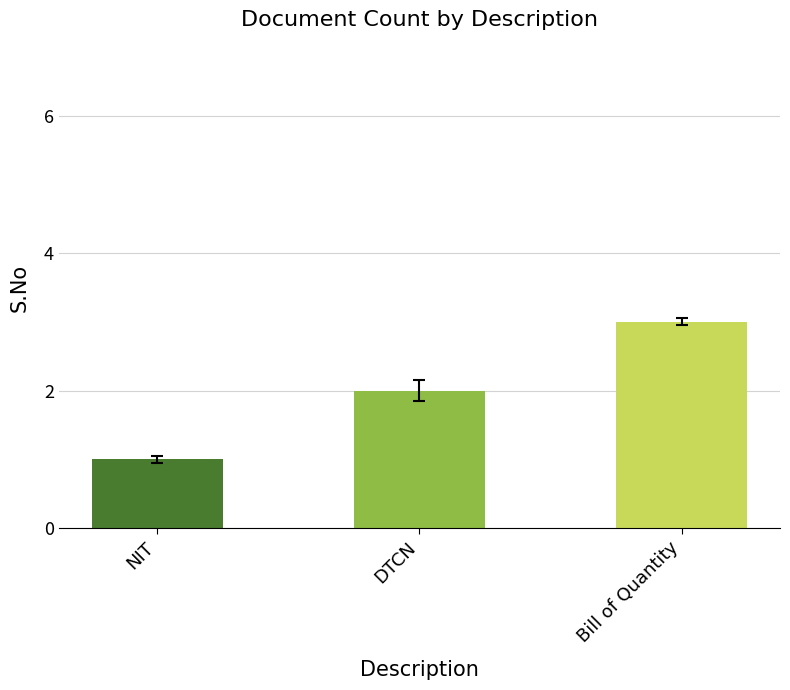

What is the label of the 3rd bar from the right?

NIT